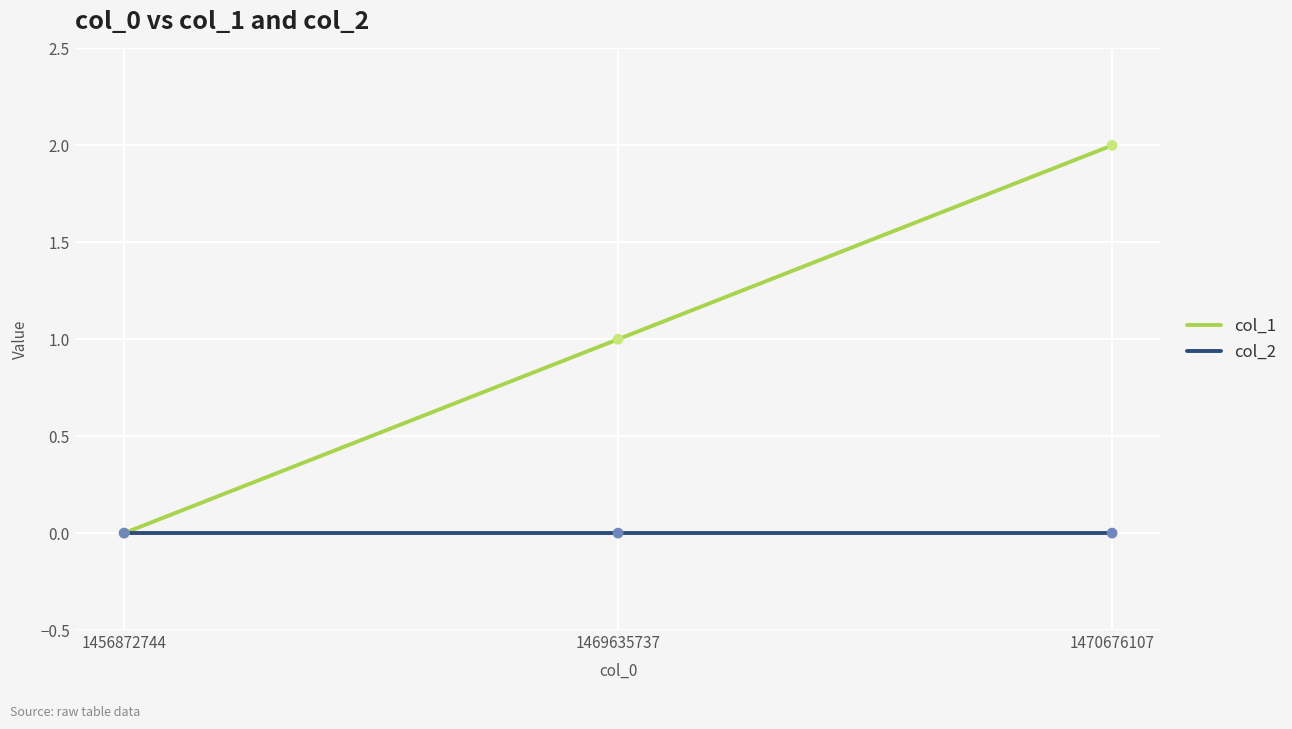

Which series has the widest spread of values?

col_1